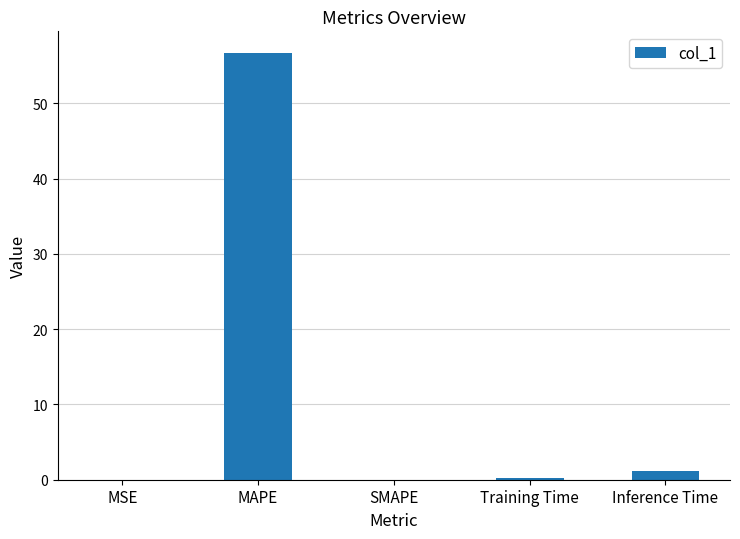

The chart shows a value of 0.0 at MSE. True or false?

True